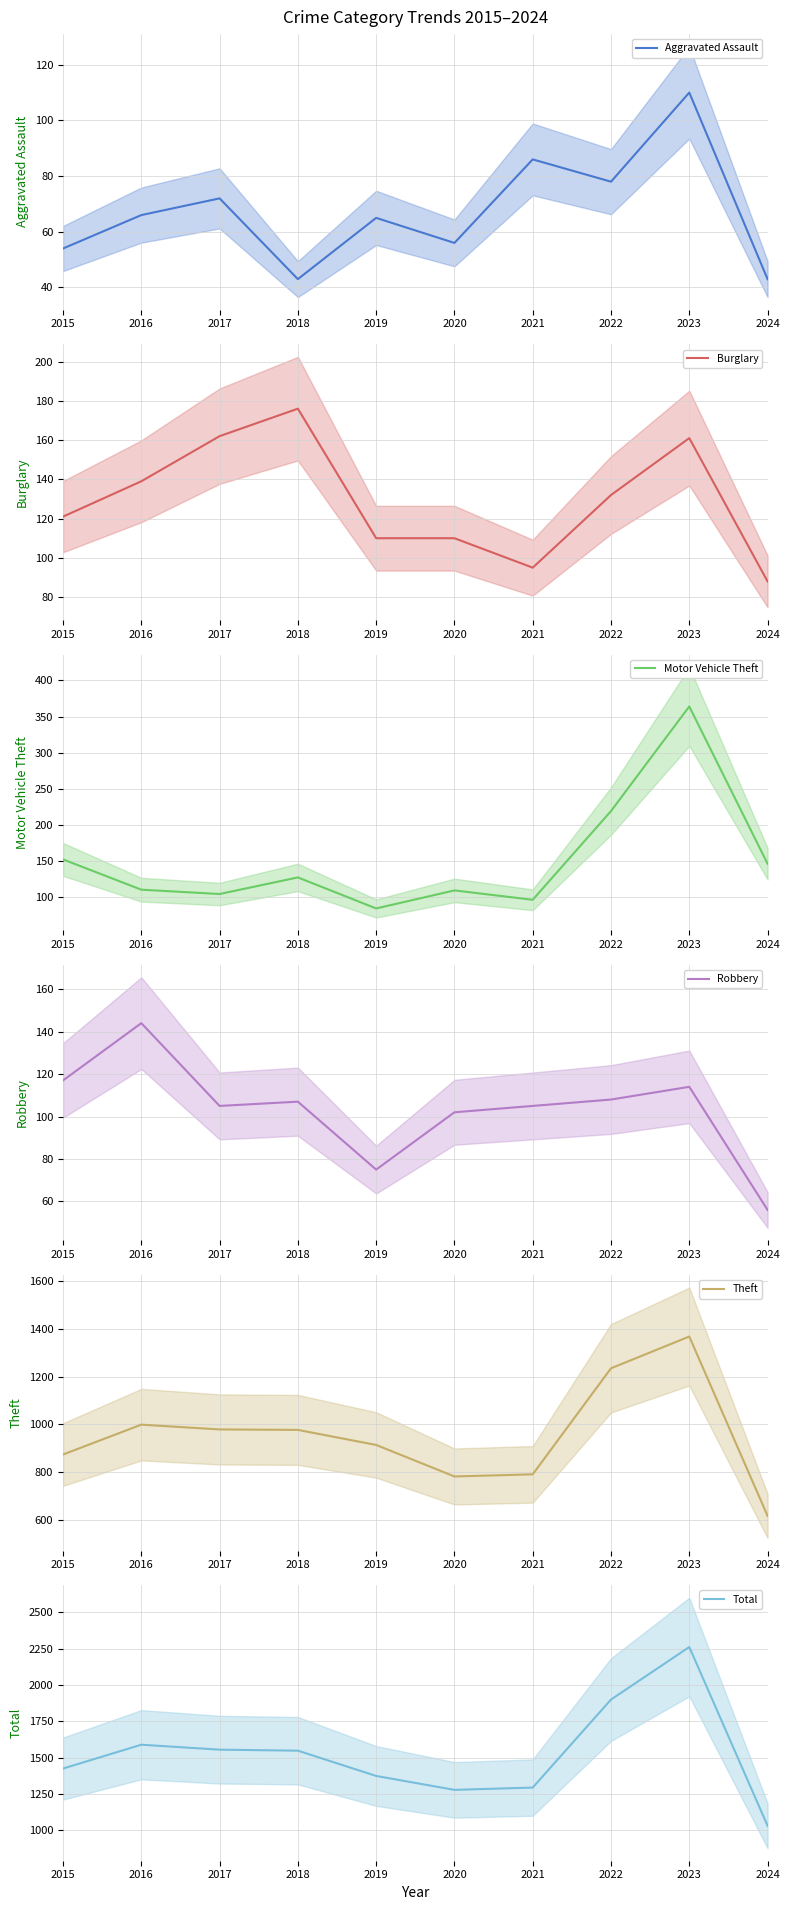

Where is the first local maximum for Burglary?

2018